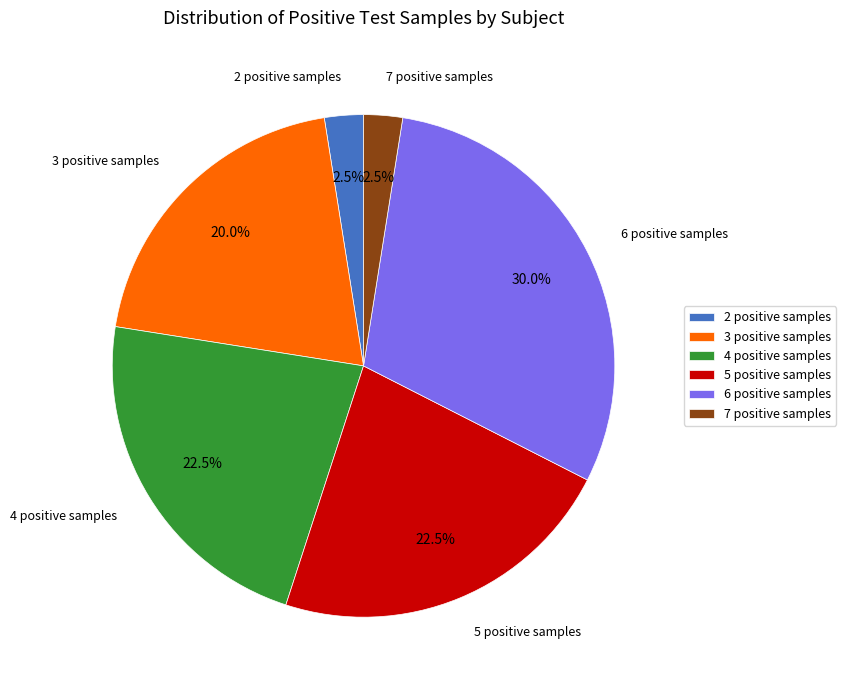

Is there any slice that represents more than half of the pie?

No